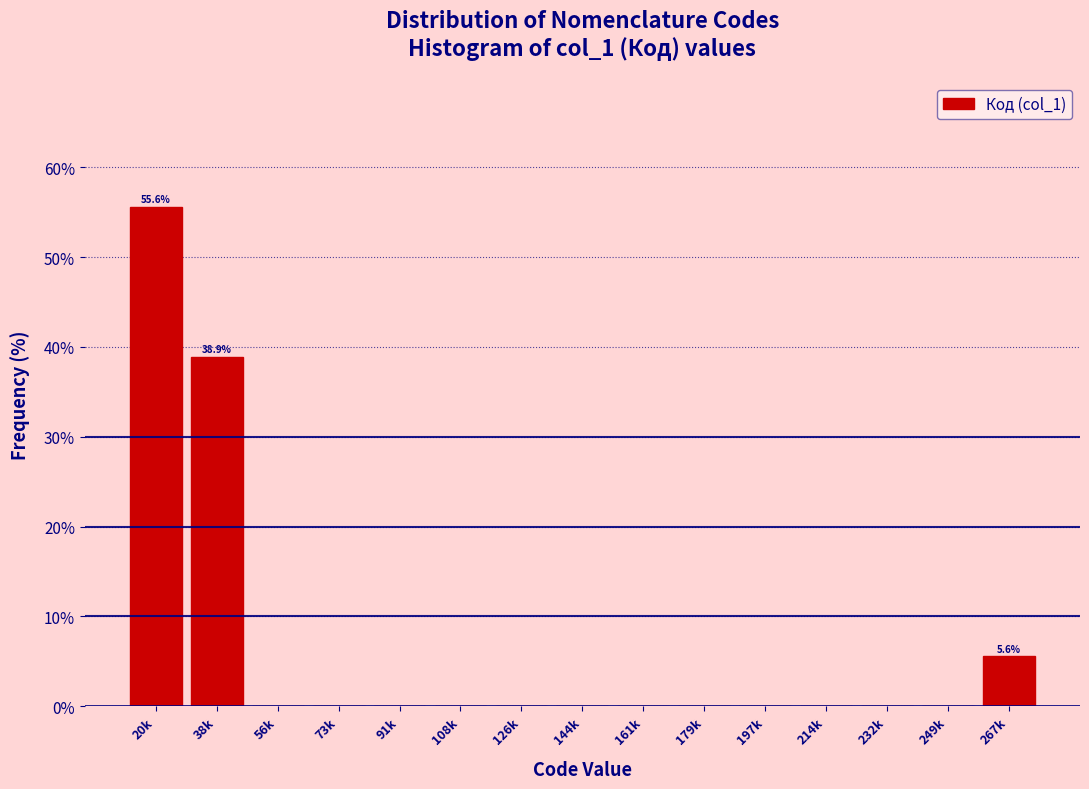

Reading left to right, extract all data points from this chart.

20k=55.6	38k=38.9	56k=0.0	73k=0.0	91k=0.0	108k=0.0	126k=0.0	144k=0.0	161k=0.0	179k=0.0	197k=0.0	214k=0.0	232k=0.0	249k=0.0	267k=5.6